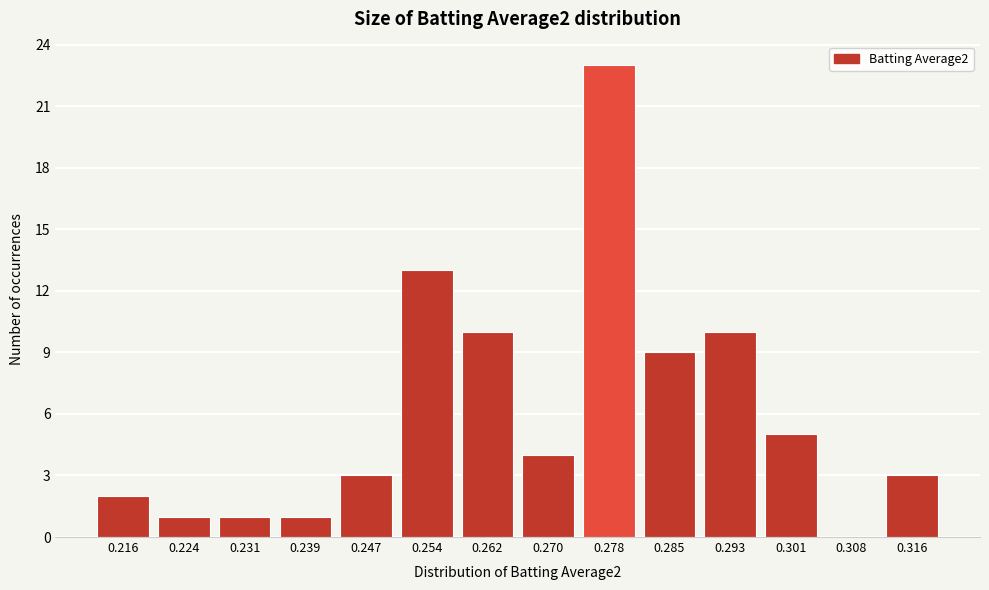

Reading left to right, transcribe all the data shown in this chart.

0.216=2	0.224=1	0.231=1	0.239=1	0.247=3	0.254=13	0.262=10	0.270=4	0.278=23	0.285=9	0.293=10	0.301=5	0.308=0	0.316=3